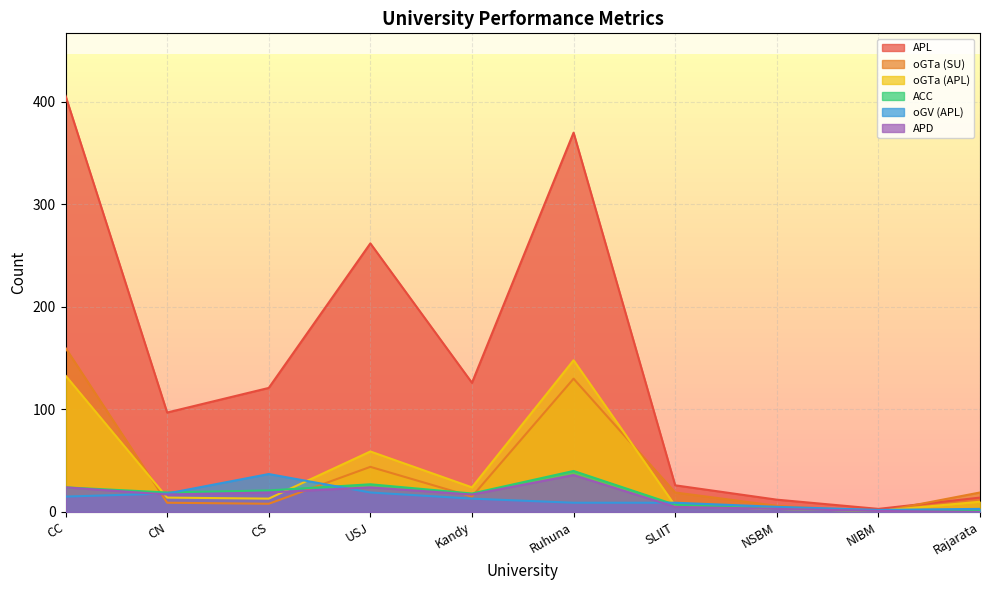

The oGV (APL) series shows 5 at NSBM. True or false?

True